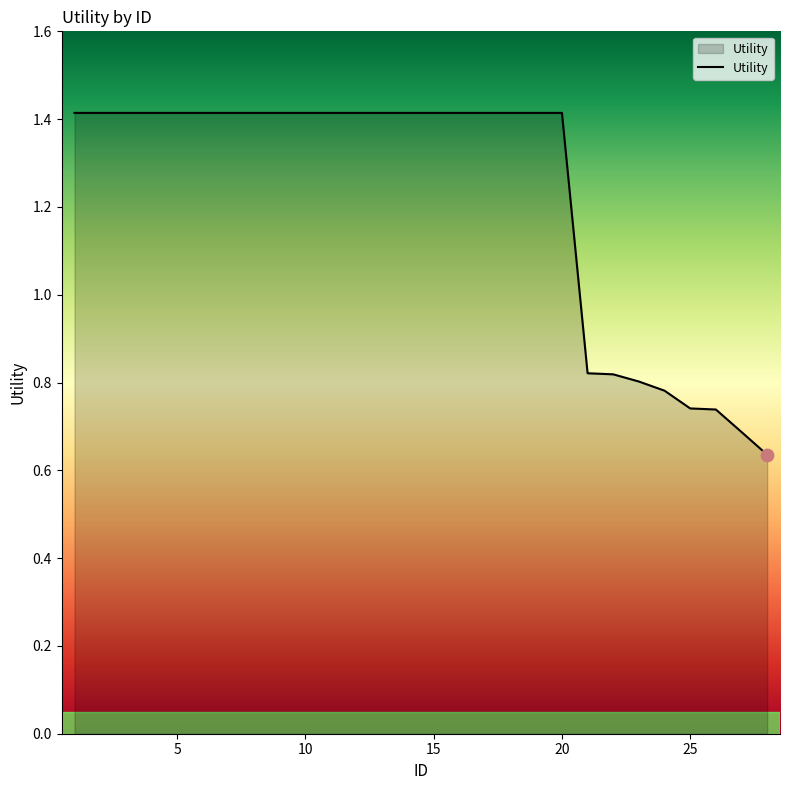

What is the maximum value shown in the chart?

1.4